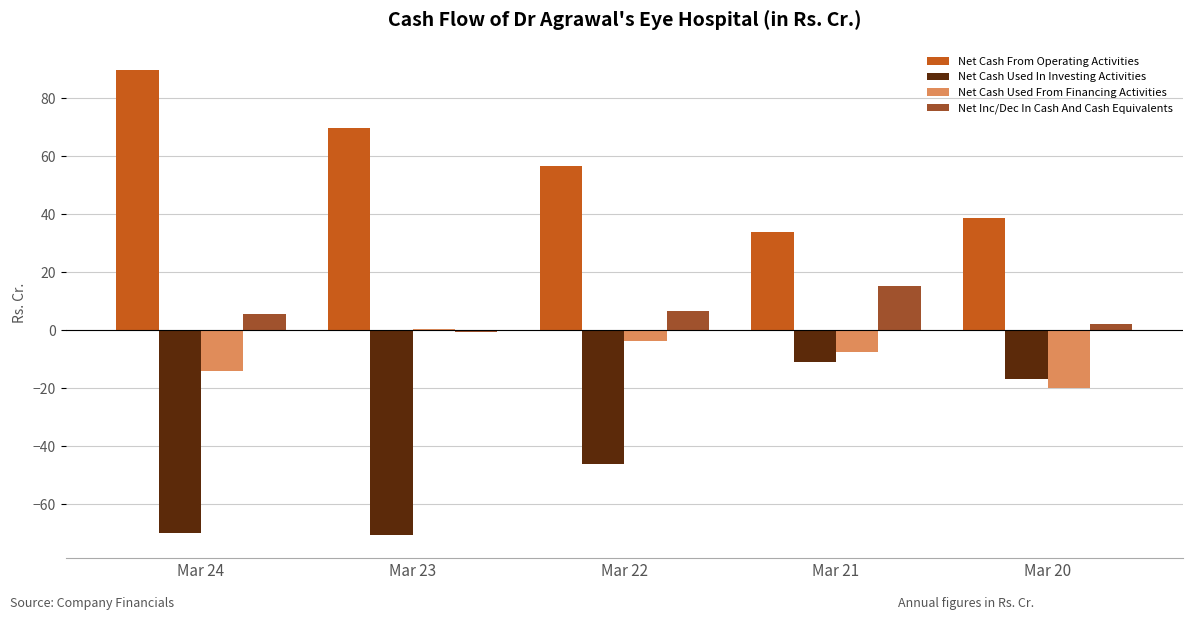

Are the bars horizontal?

No